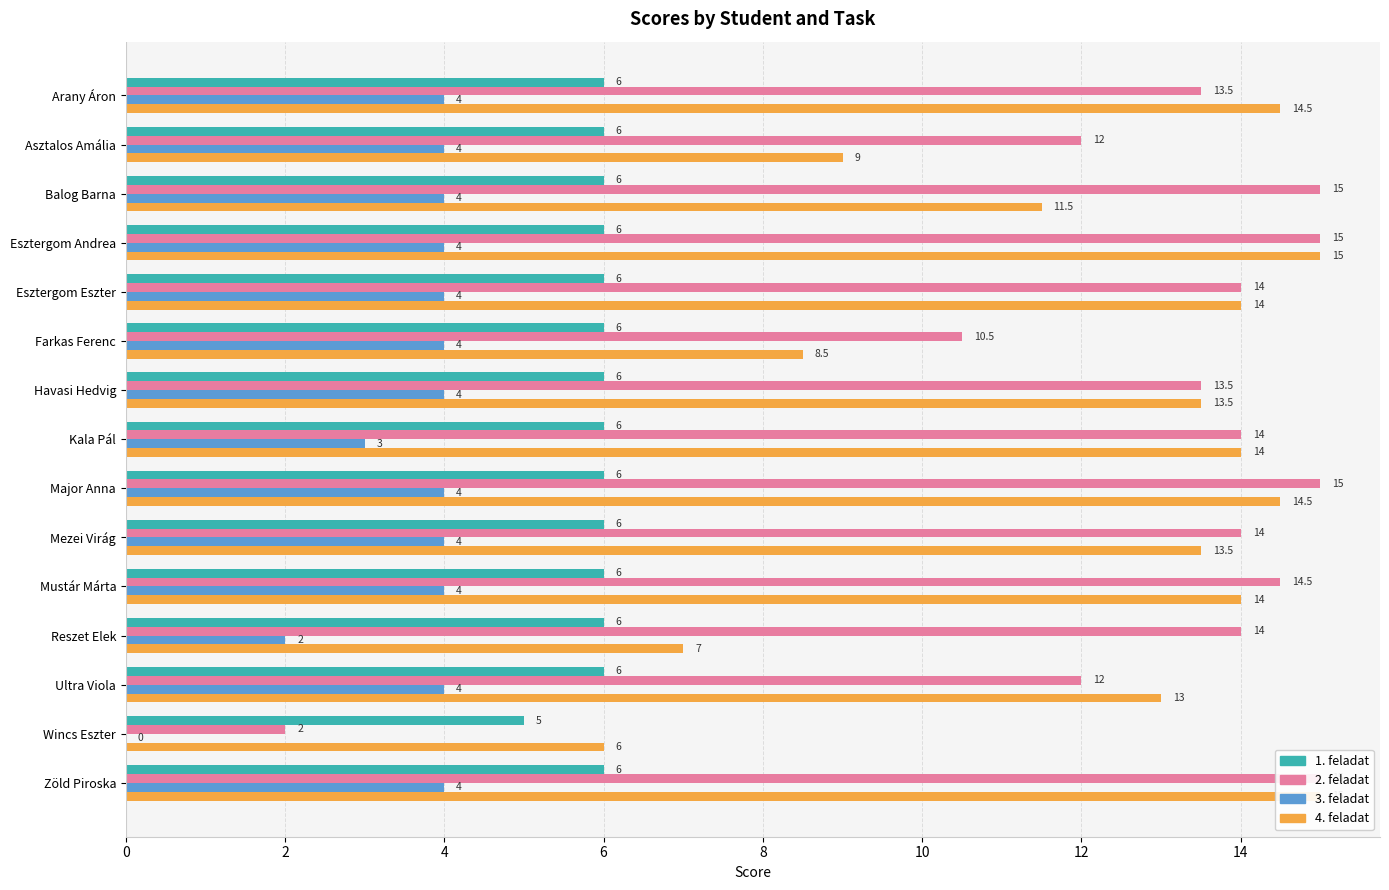

Is it true that 1. feladat equals 6.0 at Arany Áron?

True